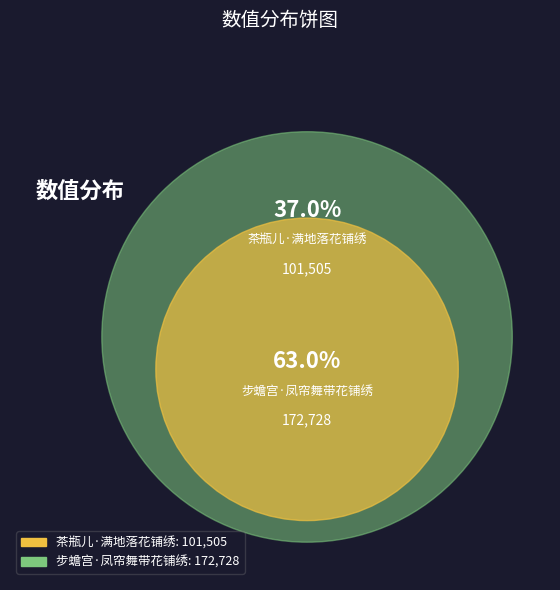

To the nearest percent, what is the combined percentage of 步蟾宫·凤帘舞带花铺绣 and 茶瓶儿·满地落花铺绣?

100%